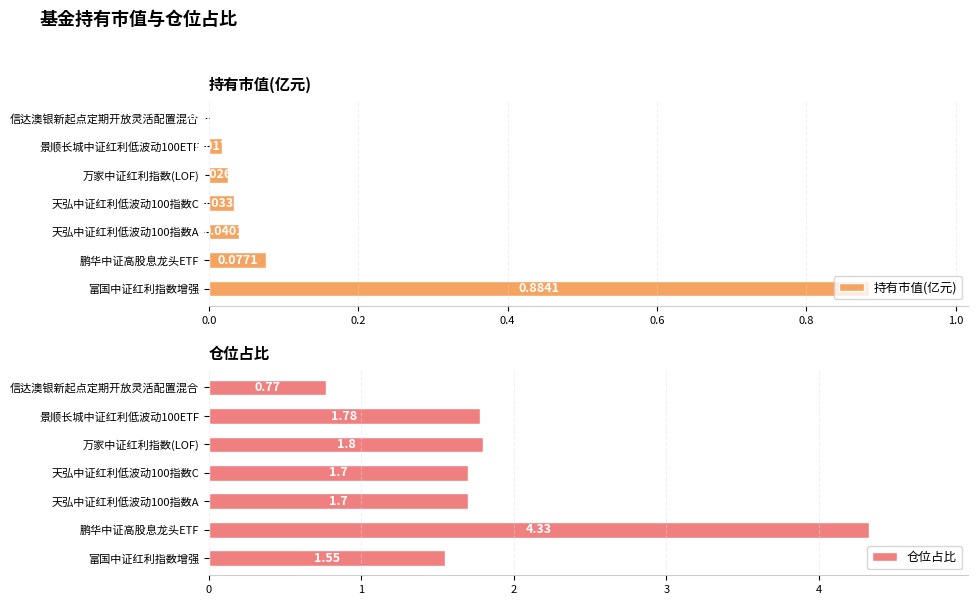

Where is 持有市值(亿元) nearest to the value 0?

信达澳银新起点定期开放灵活配置混合